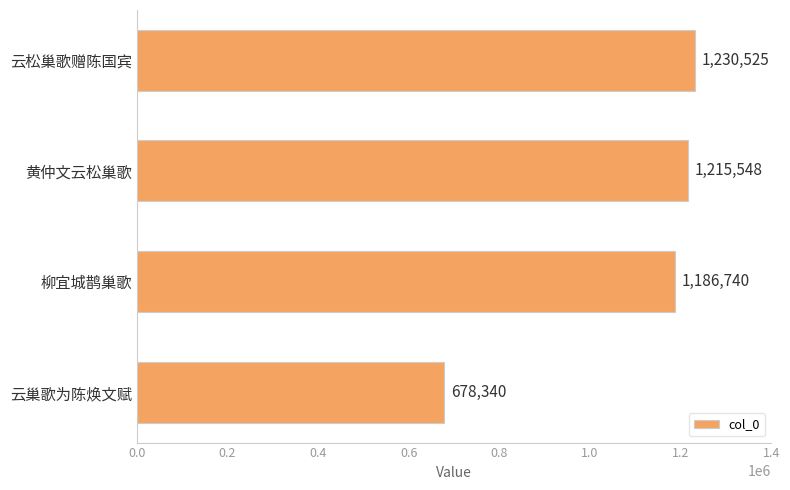

Reading top to bottom, what are all the values shown in this chart?

1230525	1215548	1186740	678340